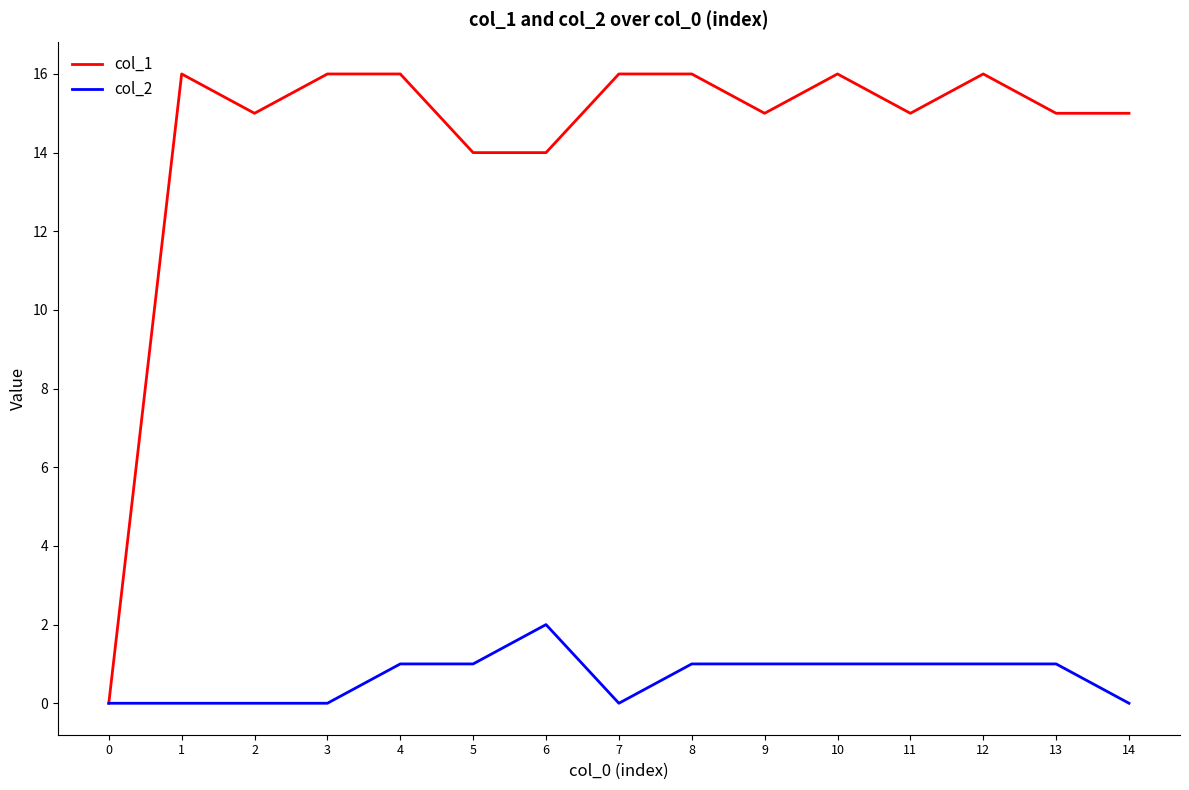

Rank the series by their maximum value, from lowest to highest.

col_2, col_1